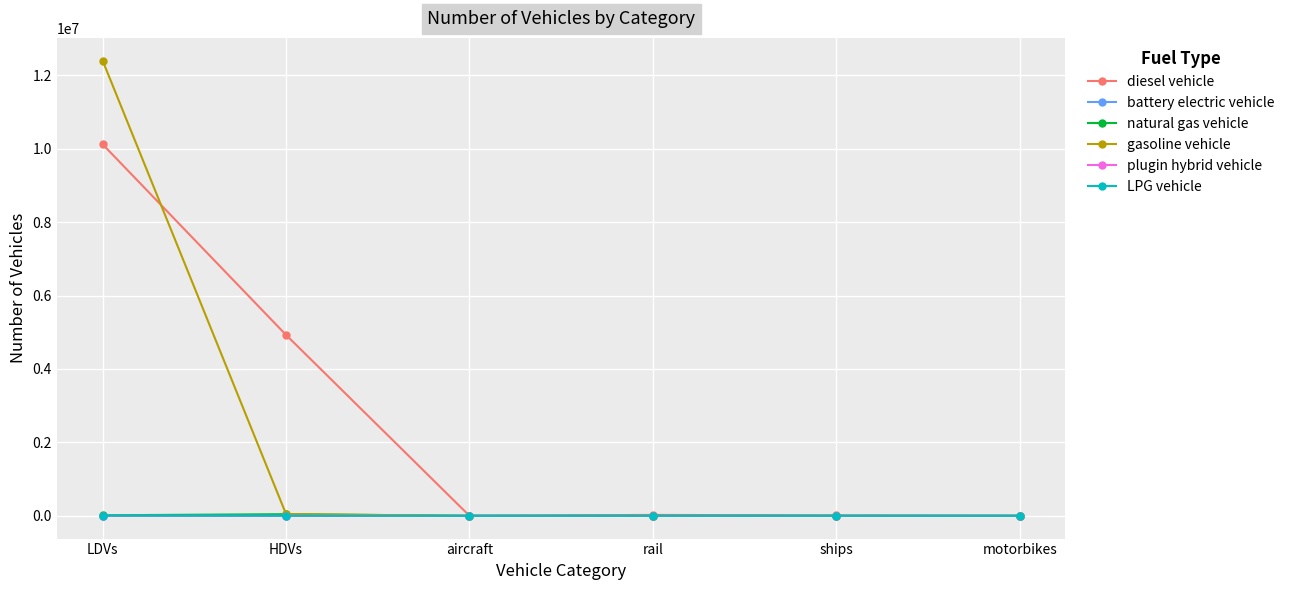

Between LDVs and ships, which series saw the biggest shift?

gasoline vehicle